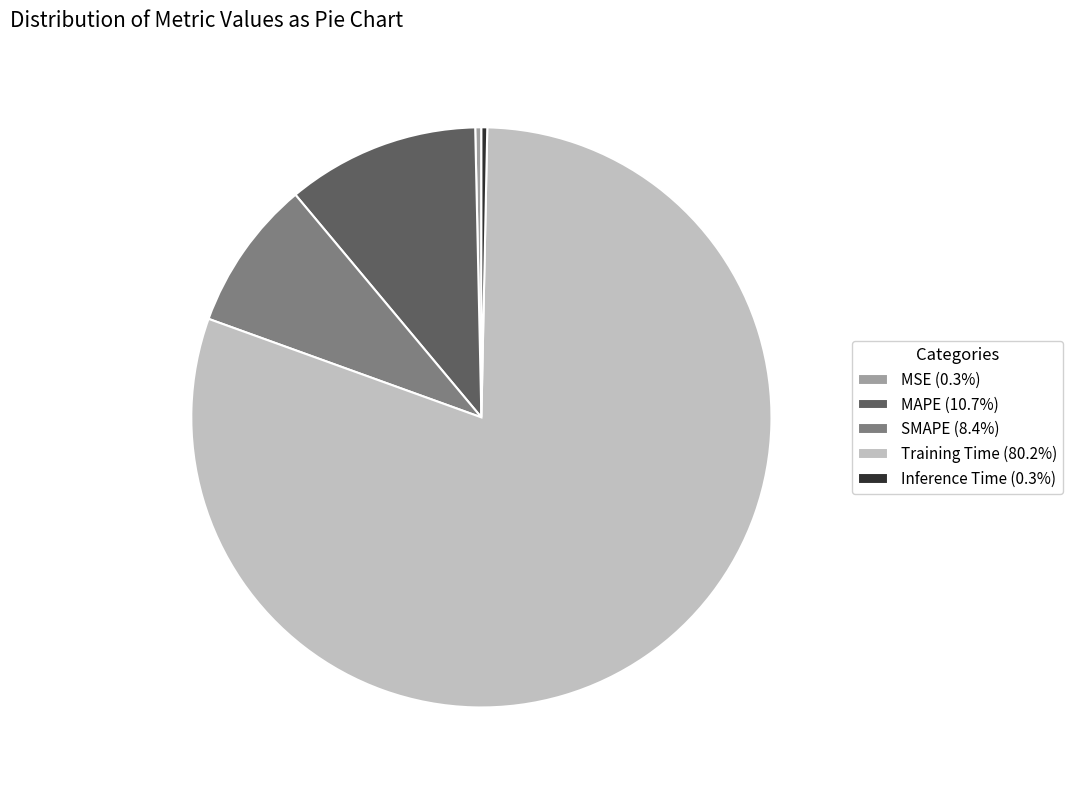

Is it true that MAPE is 23% of the pie?

False